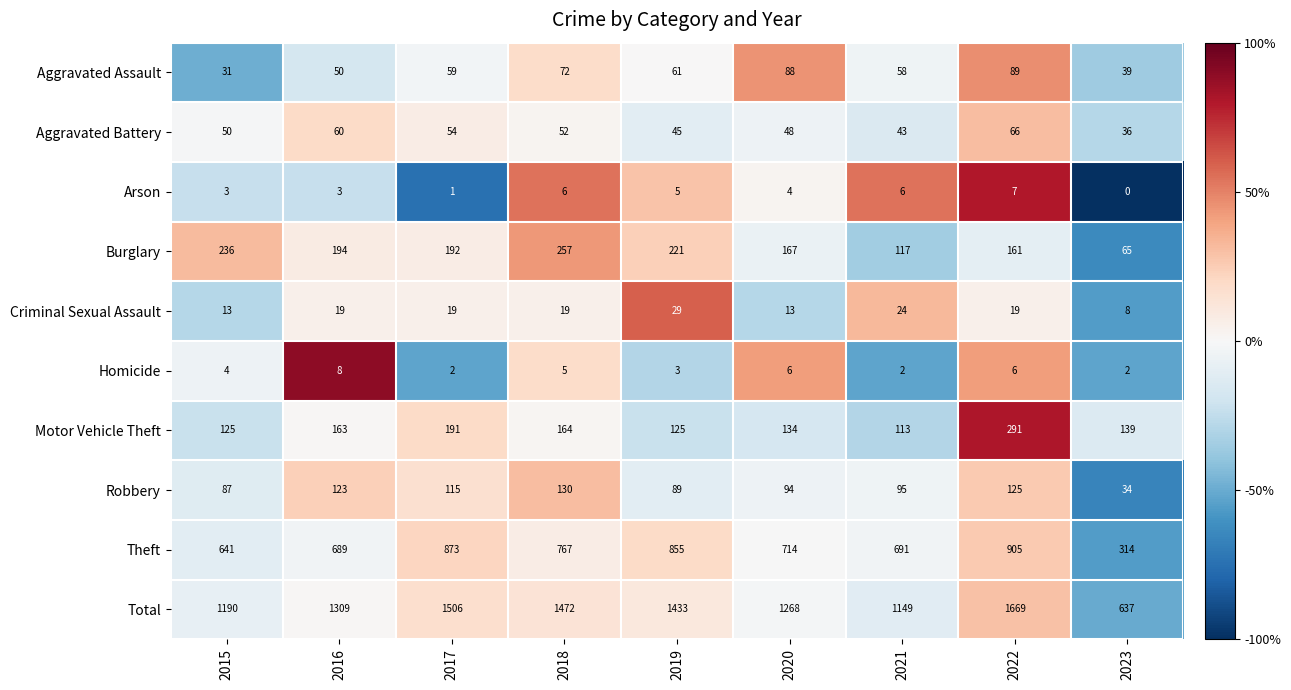

What is the difference between the highest and lowest values at 2016?

1306